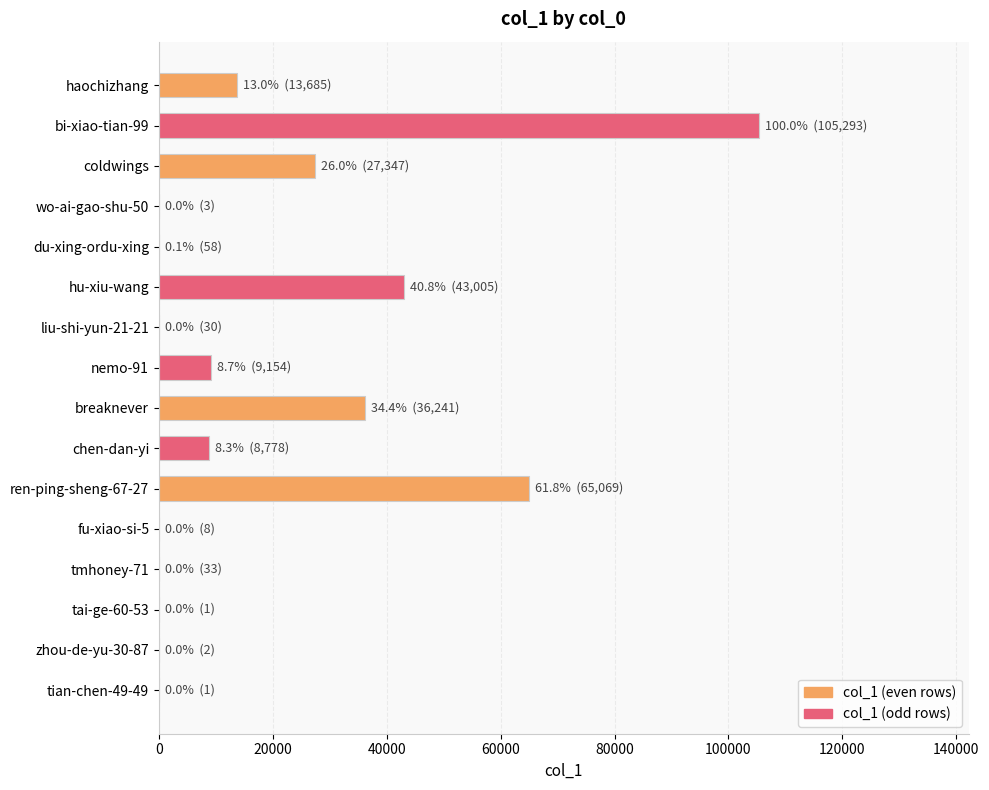

The value at chen-dan-yi is 8778. True or false?

True